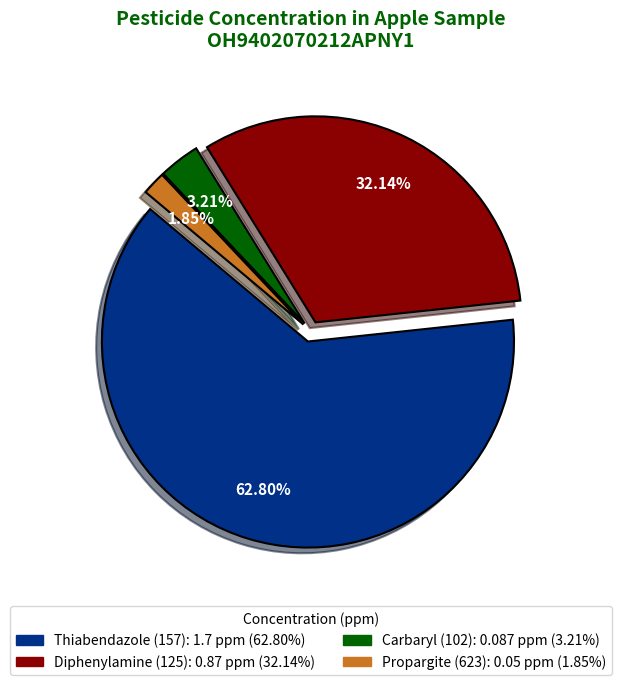

What is the largest slice in the pie chart?

Thiabendazole (157)